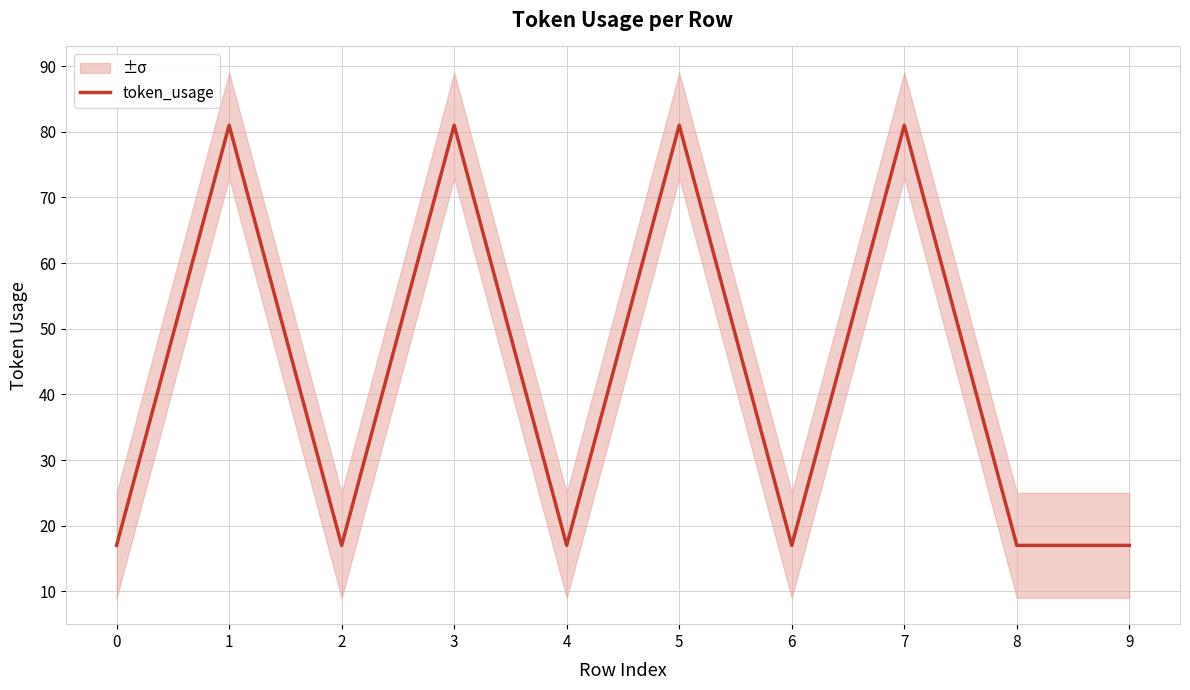

List the labels in order of value, largest first.

1, 3, 5, 7, 0, 2, 4, 6, 8, 9